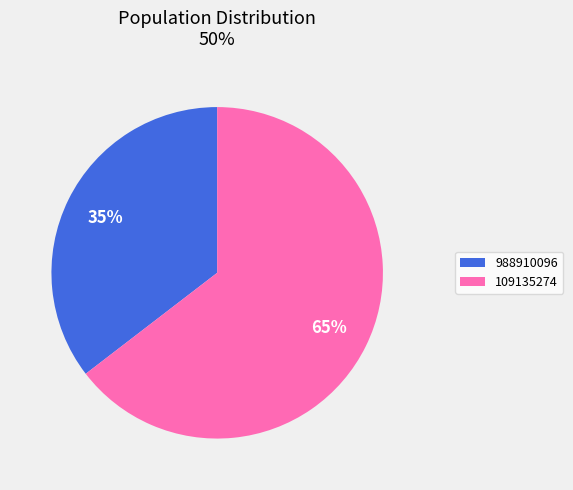

True or false: 988910096 accounts for 35% of the total.

True